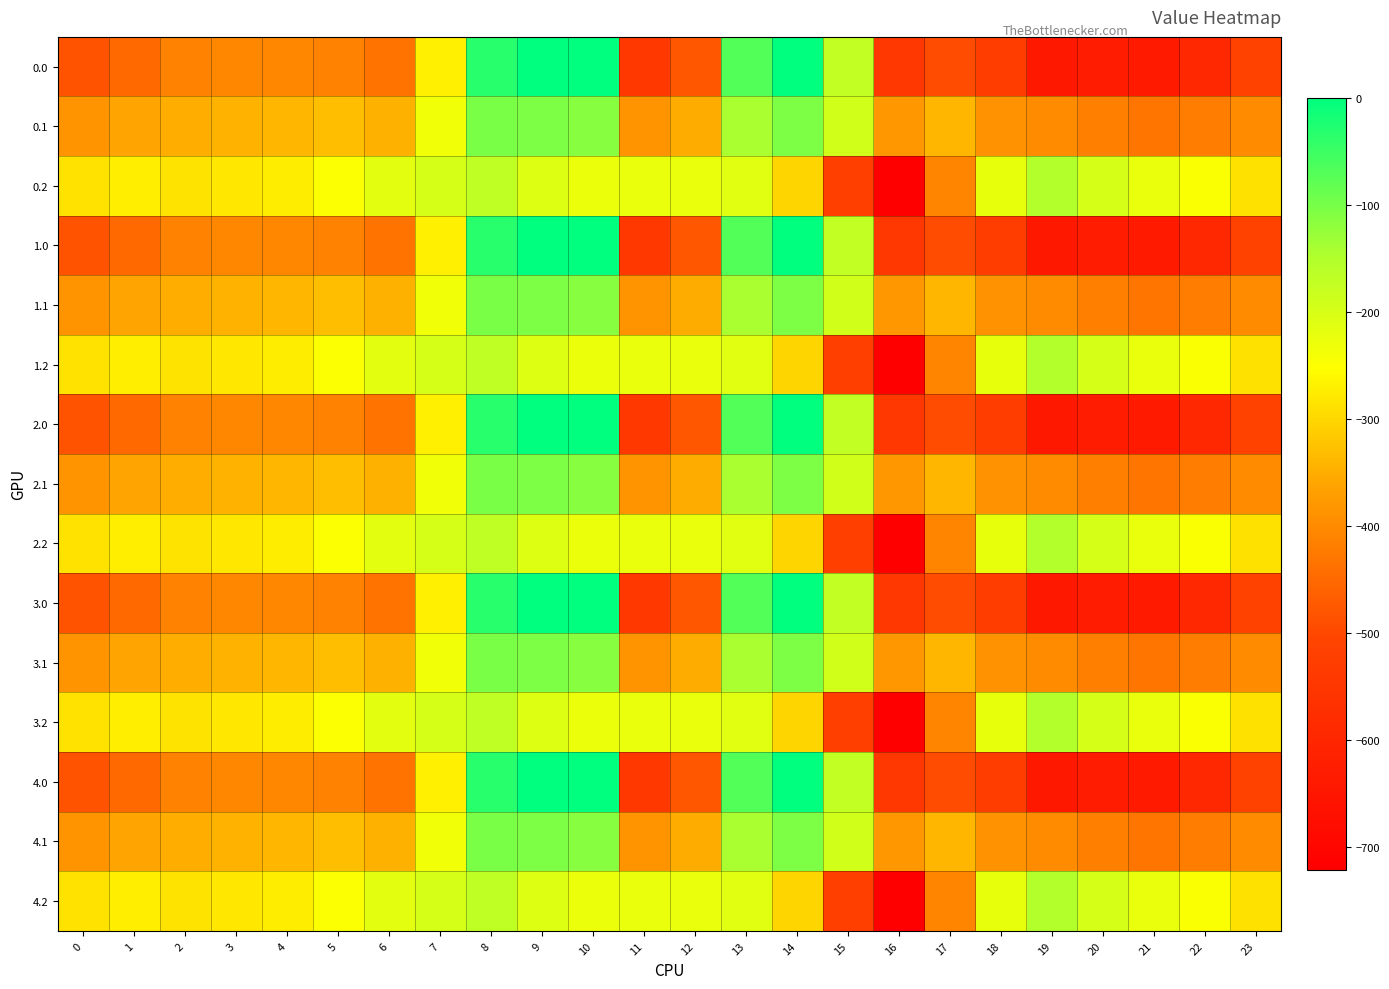

Reading left to right, transcribe all the data shown in this chart.

0.0: 0=-482.0	1=-449.5	2=-410.3	3=-404.4	4=-404.9	5=-410.8	6=-435.0	7=-270.7	8=-35.0	9=0.0	10=0.0	11=-544.3	12=-477.2	13=-70.2	14=-0.3	15=-172.8	16=-545.4	17=-493.8	18=-529.6	19=-644.5	20=-629.9	21=-638.4	22=-592.3	23=-511.3
0.1: 0=-384.6	1=-361.1	2=-347.9	3=-342.7	4=-339.6	5=-329.5	6=-345.2	7=-234.9	8=-102.3	9=-104.8	10=-114.0	11=-384.7	12=-350.8	13=-141.2	14=-105.5	15=-190.4	16=-380.5	17=-340.1	18=-388.5	19=-399.7	20=-414.5	21=-432.4	22=-419.9	23=-399.4
0.2: 0=-287.1	1=-272.7	2=-285.5	3=-281.0	4=-274.4	5=-248.1	6=-216.4	7=-199.0	8=-169.5	9=-209.6	10=-228.0	11=-225.2	12=-224.3	13=-212.2	14=-301.9	15=-522.2	16=-721.2	17=-409.5	18=-223.1	19=-151.1	20=-199.2	21=-226.4	22=-247.4	23=-287.5
1.0: 0=-482.0	1=-449.5	2=-410.3	3=-404.4	4=-404.9	5=-410.8	6=-435.0	7=-270.7	8=-35.0	9=0.0	10=0.0	11=-544.3	12=-477.2	13=-70.2	14=-0.3	15=-172.8	16=-545.4	17=-493.8	18=-529.6	19=-644.5	20=-629.9	21=-638.4	22=-592.3	23=-511.3
1.1: 0=-384.6	1=-361.1	2=-347.9	3=-342.7	4=-339.6	5=-329.5	6=-345.2	7=-234.9	8=-102.3	9=-104.8	10=-114.0	11=-384.7	12=-350.8	13=-141.2	14=-105.5	15=-190.4	16=-380.5	17=-340.1	18=-388.5	19=-399.7	20=-414.5	21=-432.4	22=-419.9	23=-399.4
1.2: 0=-287.1	1=-272.7	2=-285.5	3=-281.0	4=-274.4	5=-248.1	6=-216.4	7=-199.0	8=-169.5	9=-209.6	10=-228.0	11=-225.2	12=-224.3	13=-212.2	14=-301.9	15=-522.2	16=-721.2	17=-409.5	18=-223.1	19=-151.1	20=-199.2	21=-226.4	22=-247.4	23=-287.5
2.0: 0=-482.0	1=-449.5	2=-410.3	3=-404.4	4=-404.9	5=-410.8	6=-435.0	7=-270.7	8=-35.0	9=0.0	10=0.0	11=-544.3	12=-477.2	13=-70.2	14=-0.3	15=-172.8	16=-545.4	17=-493.8	18=-529.6	19=-644.5	20=-629.9	21=-638.4	22=-592.3	23=-511.3
2.1: 0=-384.6	1=-361.1	2=-347.9	3=-342.7	4=-339.6	5=-329.5	6=-345.2	7=-234.9	8=-102.3	9=-104.8	10=-114.0	11=-384.7	12=-350.8	13=-141.2	14=-105.5	15=-190.4	16=-380.5	17=-340.1	18=-388.5	19=-399.7	20=-414.5	21=-432.4	22=-419.9	23=-399.4
2.2: 0=-287.1	1=-272.7	2=-285.5	3=-281.0	4=-274.4	5=-248.1	6=-216.4	7=-199.0	8=-169.5	9=-209.6	10=-228.0	11=-225.2	12=-224.3	13=-212.2	14=-301.9	15=-522.2	16=-721.2	17=-409.5	18=-223.1	19=-151.1	20=-199.2	21=-226.4	22=-247.4	23=-287.5
3.0: 0=-482.0	1=-449.5	2=-410.3	3=-404.4	4=-404.9	5=-410.8	6=-435.0	7=-270.7	8=-35.0	9=0.0	10=0.0	11=-544.3	12=-477.2	13=-70.2	14=-0.3	15=-172.8	16=-545.4	17=-493.8	18=-529.6	19=-644.5	20=-629.9	21=-638.4	22=-592.3	23=-511.3
3.1: 0=-384.6	1=-361.1	2=-347.9	3=-342.7	4=-339.6	5=-329.5	6=-345.2	7=-234.9	8=-102.3	9=-104.8	10=-114.0	11=-384.7	12=-350.8	13=-141.2	14=-105.5	15=-190.4	16=-380.5	17=-340.1	18=-388.5	19=-399.7	20=-414.5	21=-432.4	22=-419.9	23=-399.4
3.2: 0=-287.1	1=-272.7	2=-285.5	3=-281.0	4=-274.4	5=-248.1	6=-216.4	7=-199.0	8=-169.5	9=-209.6	10=-228.0	11=-225.2	12=-224.3	13=-212.2	14=-301.9	15=-522.2	16=-721.2	17=-409.5	18=-223.1	19=-151.1	20=-199.2	21=-226.4	22=-247.4	23=-287.5
4.0: 0=-482.0	1=-449.5	2=-410.3	3=-404.4	4=-404.9	5=-410.8	6=-435.0	7=-270.7	8=-35.0	9=0.0	10=0.0	11=-544.3	12=-477.2	13=-70.2	14=-0.3	15=-172.8	16=-545.4	17=-493.8	18=-529.6	19=-644.5	20=-629.9	21=-638.4	22=-592.3	23=-511.3
4.1: 0=-384.6	1=-361.1	2=-347.9	3=-342.7	4=-339.6	5=-329.5	6=-345.2	7=-234.9	8=-102.3	9=-104.8	10=-114.0	11=-384.7	12=-350.8	13=-141.2	14=-105.5	15=-190.4	16=-380.5	17=-340.1	18=-388.5	19=-399.7	20=-414.5	21=-432.4	22=-419.9	23=-399.4
4.2: 0=-287.1	1=-272.7	2=-285.5	3=-281.0	4=-274.4	5=-248.1	6=-216.4	7=-199.0	8=-169.5	9=-209.6	10=-228.0	11=-225.2	12=-224.3	13=-212.2	14=-301.9	15=-522.2	16=-721.2	17=-409.5	18=-223.1	19=-151.1	20=-199.2	21=-226.4	22=-247.4	23=-287.5